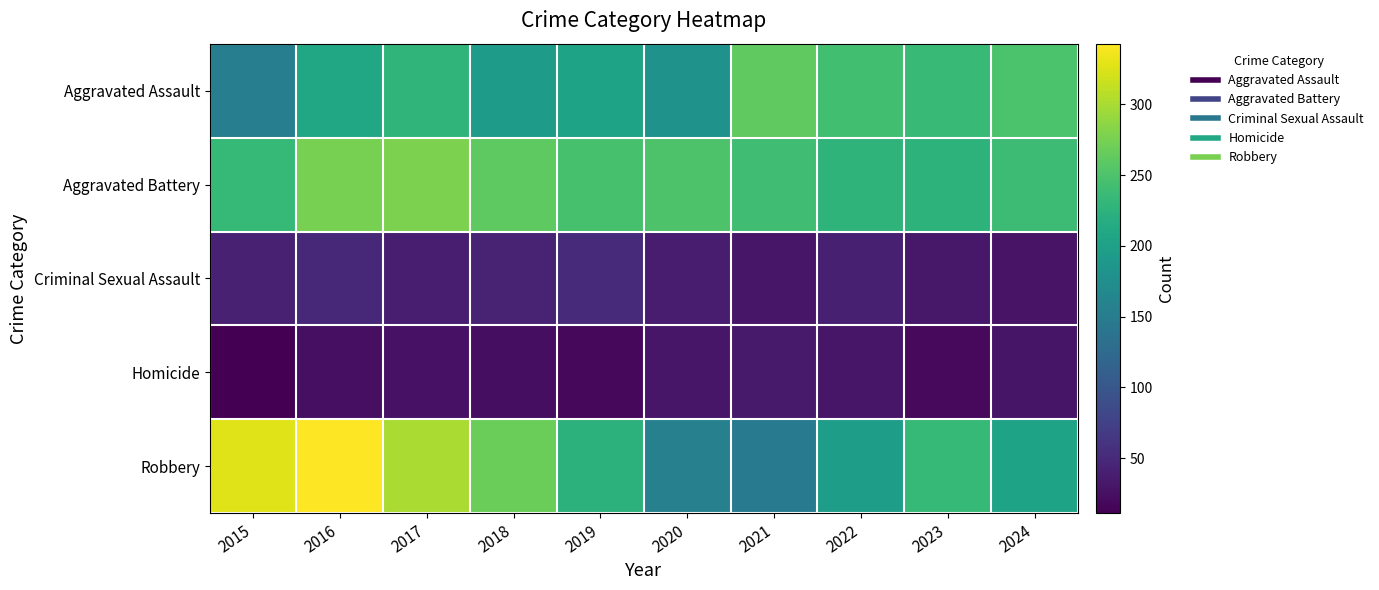

Which series changed the most between 2021 and 2024?

Robbery